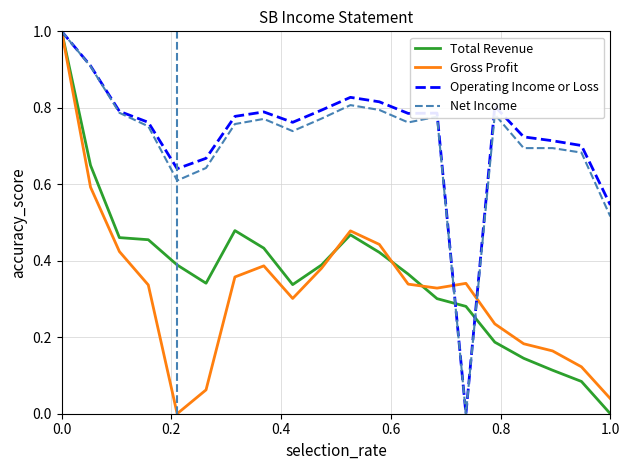

What is the maximum value for Net Income?

1.0